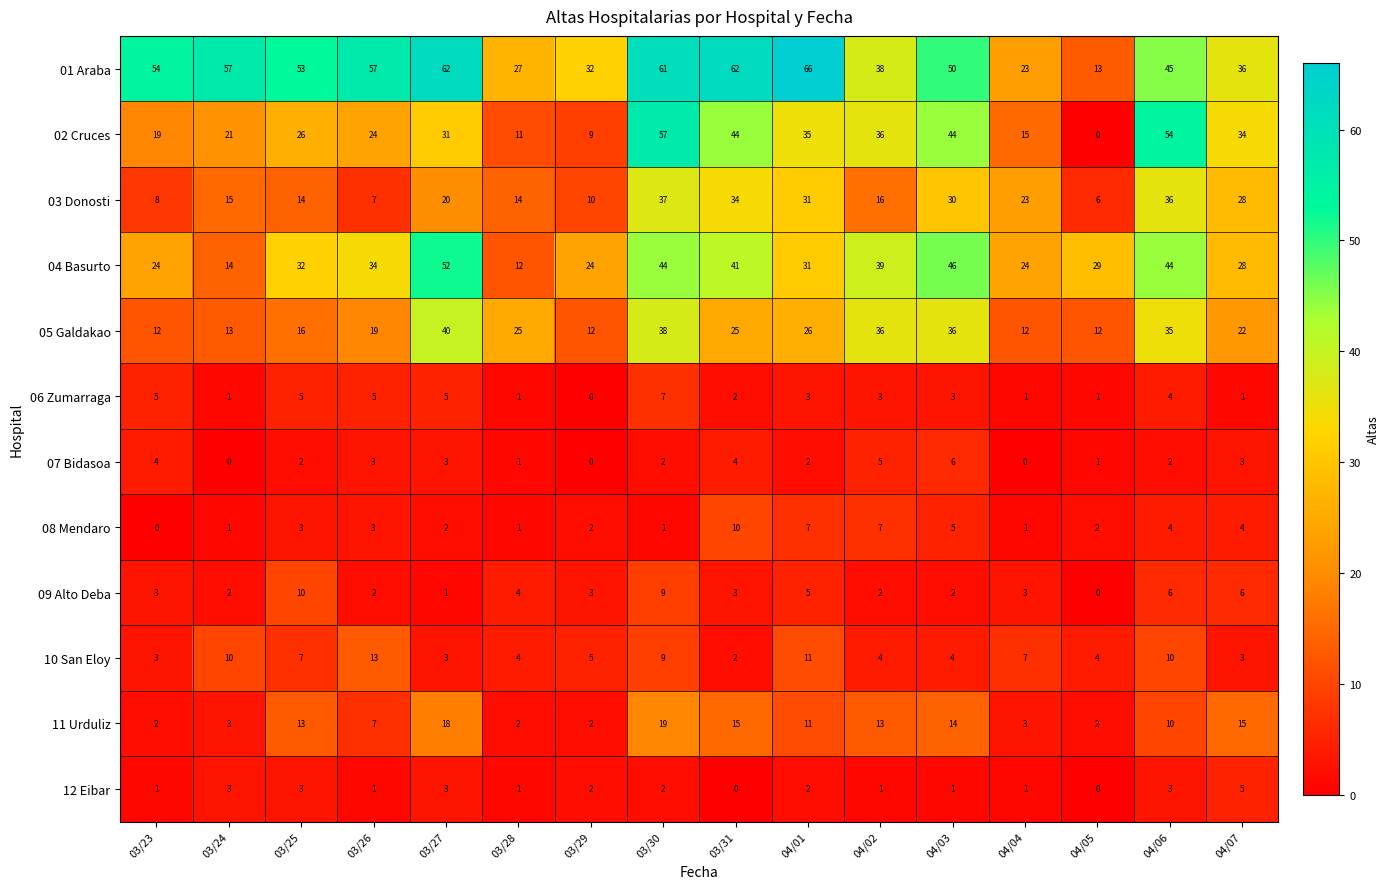

How many categories are shown in the chart?

16